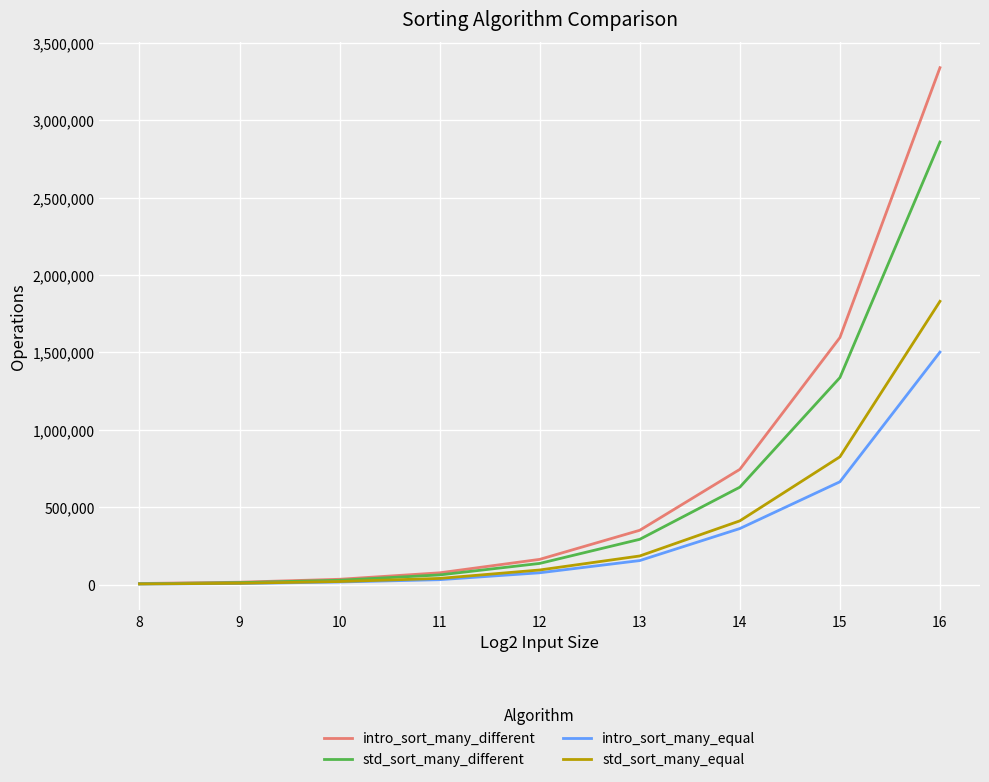

At which label is intro_sort_many_different closest to 1673095?

15